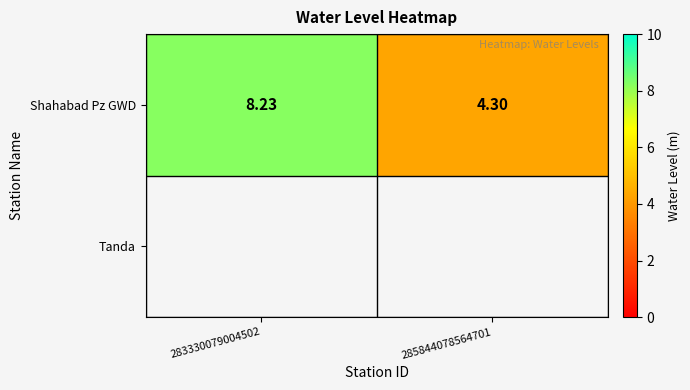

What is the change in value from 283330079004502 to 285844078564701?

-3.9